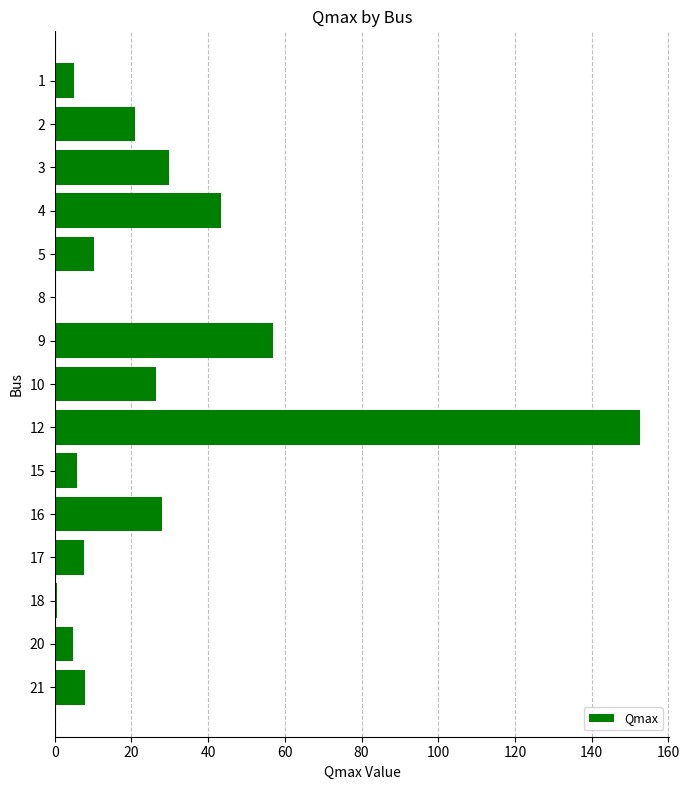

Is it true that the value at 9 is 56.8?

True